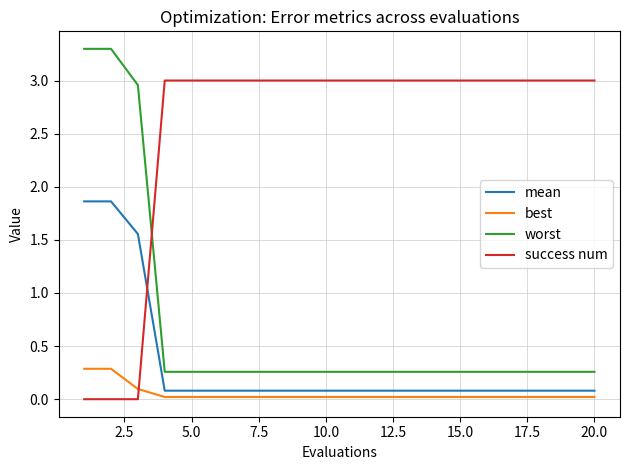

After their last crossing, which series has the higher values: success num or best?

success num